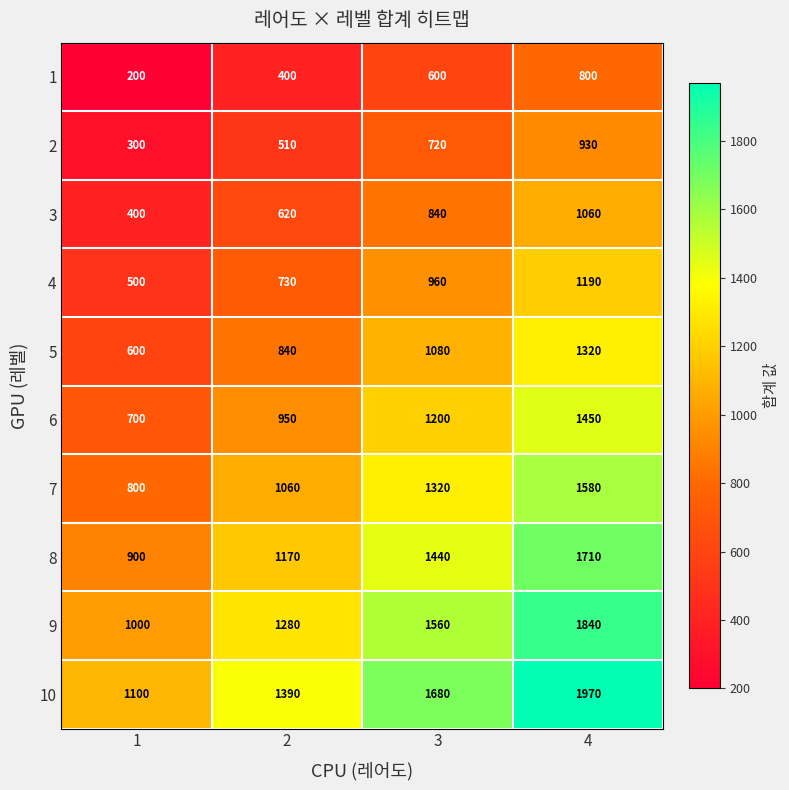

How many distinct data groups are displayed?

10